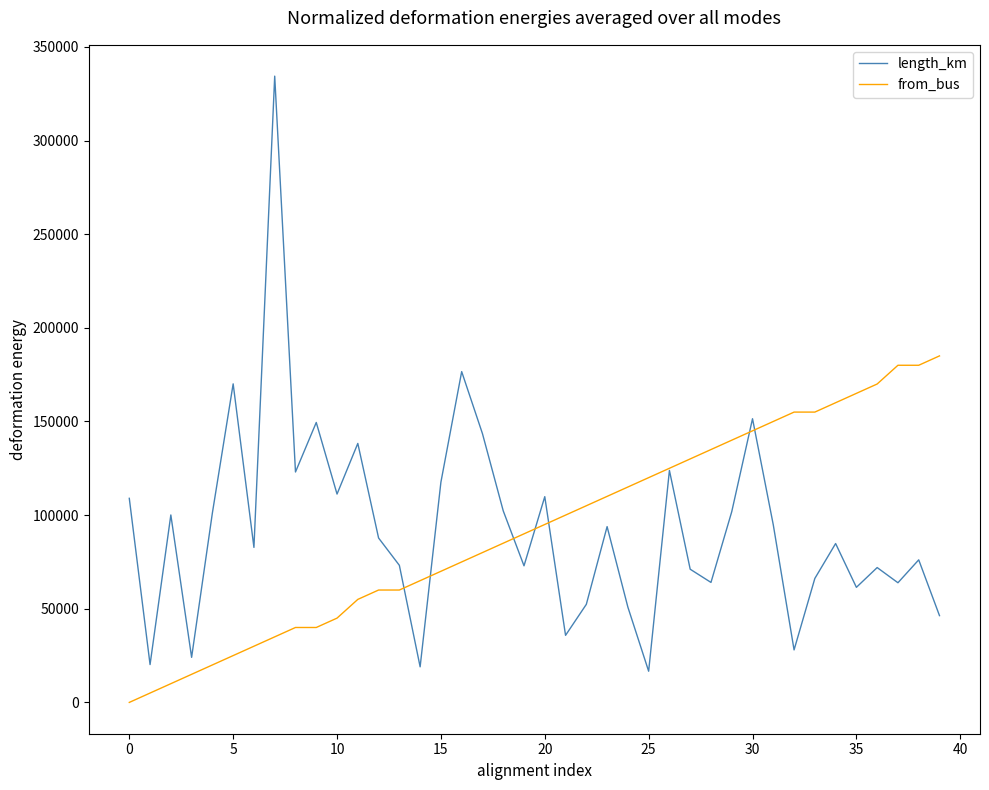

What is the greatest value displayed?

334359.6